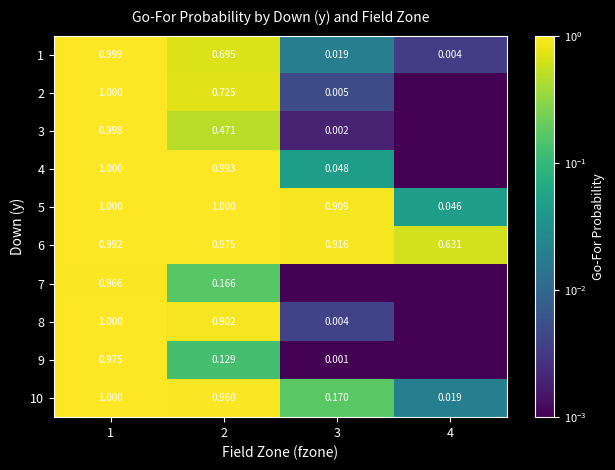

At which label is 10 closest to 0?

4